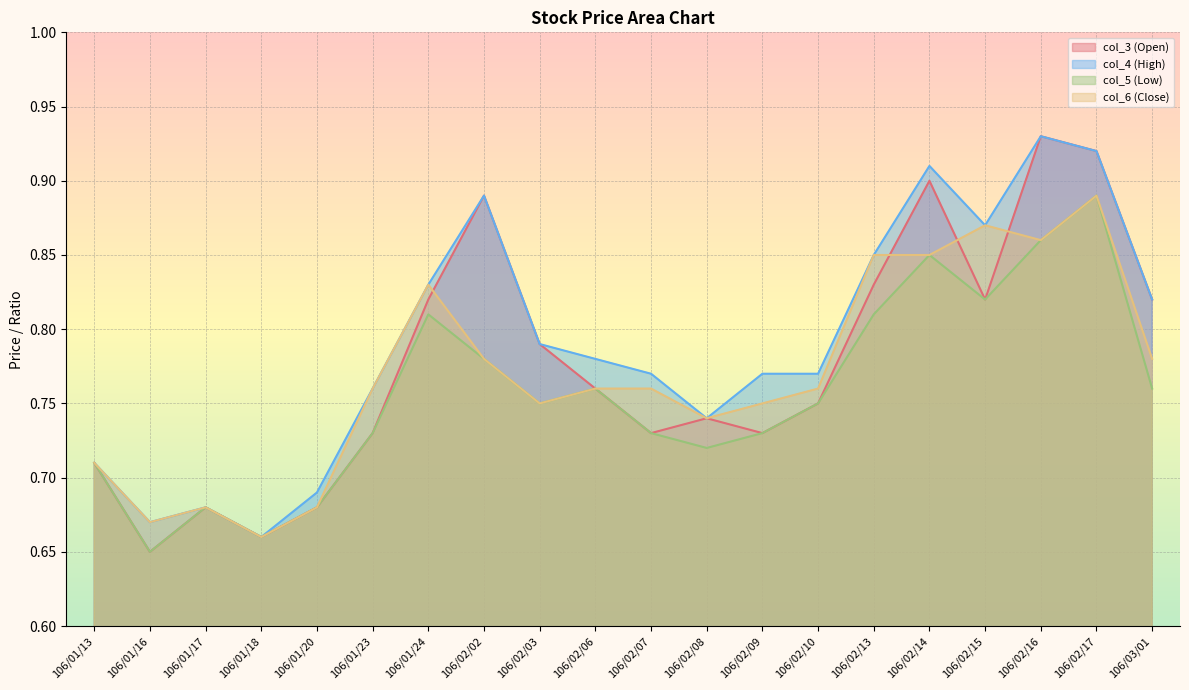

What is the average value of the col_4 (High) series?

0.8